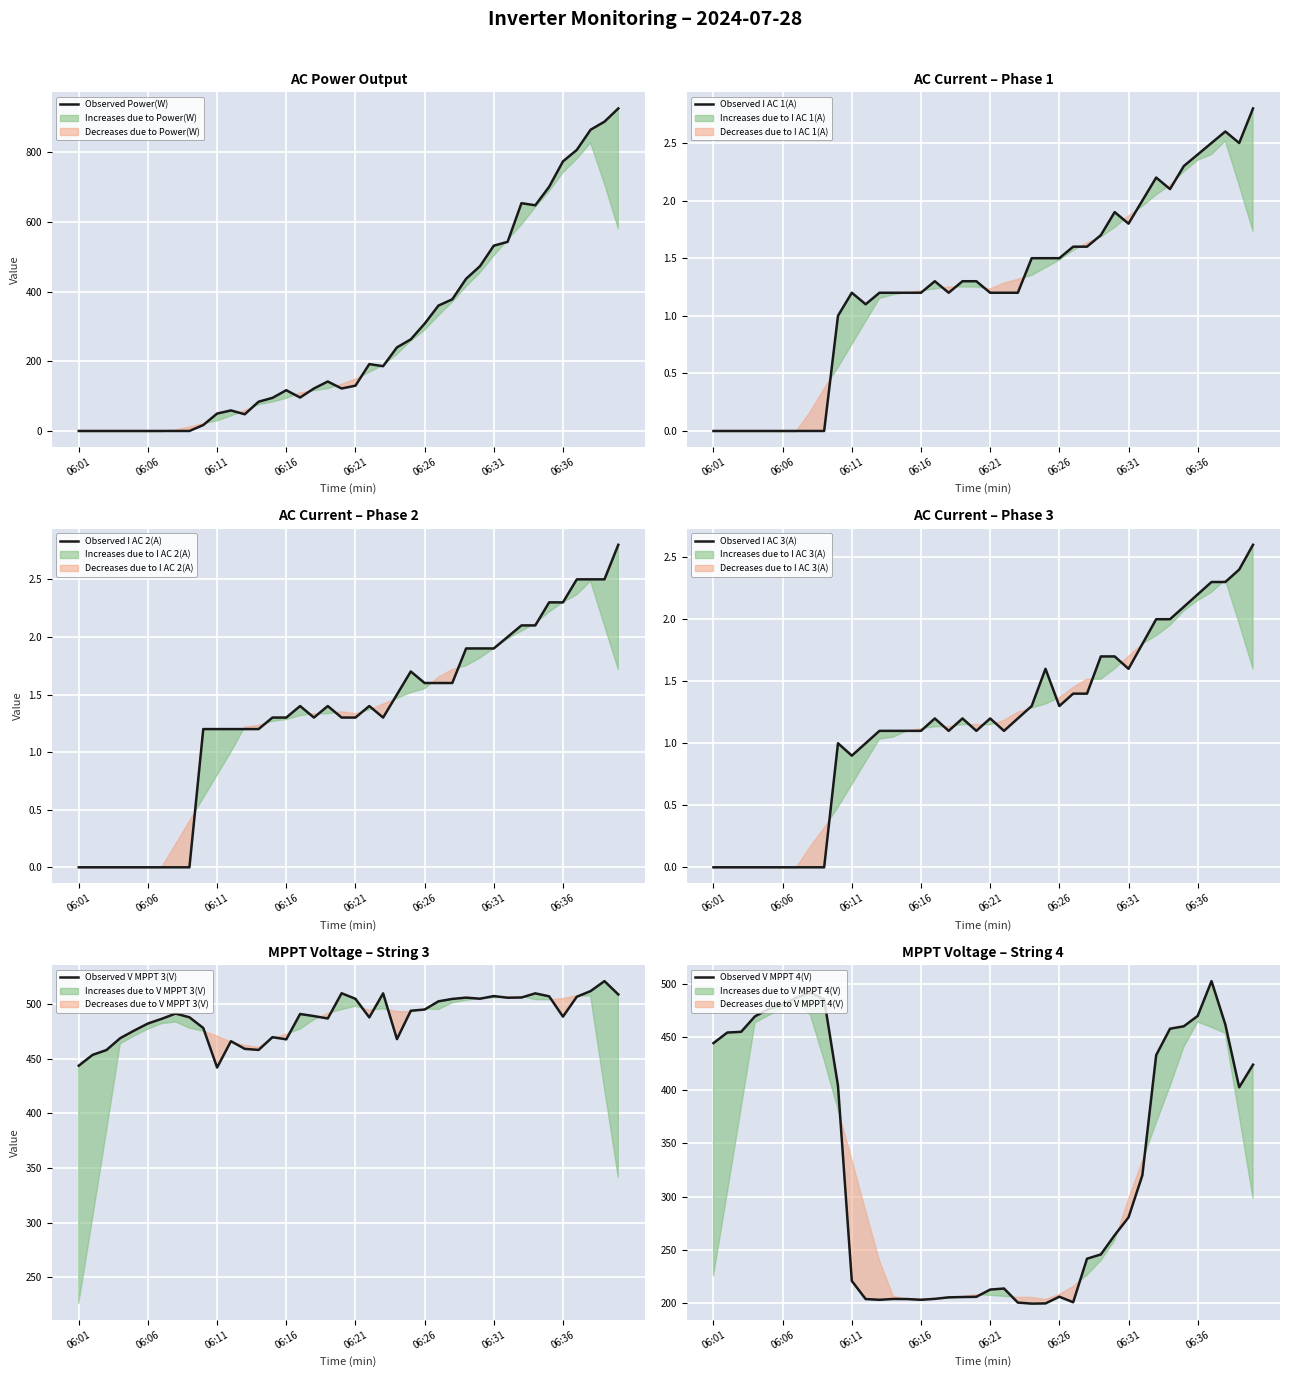

How many times do Observed Power(W) and Observed V MPPT 4(V) cross each other?

1